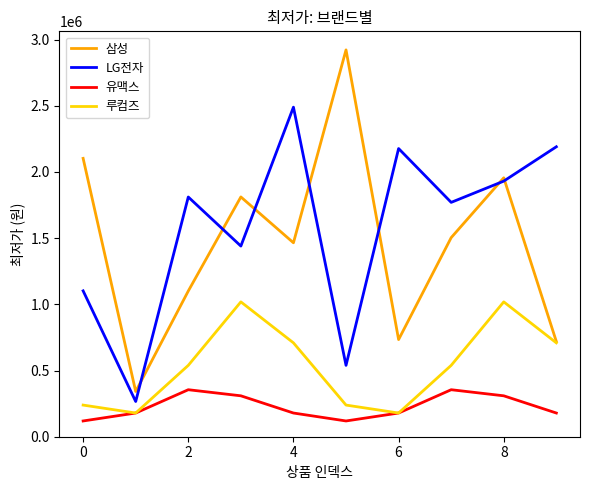

How many distinct data groups are displayed?

4